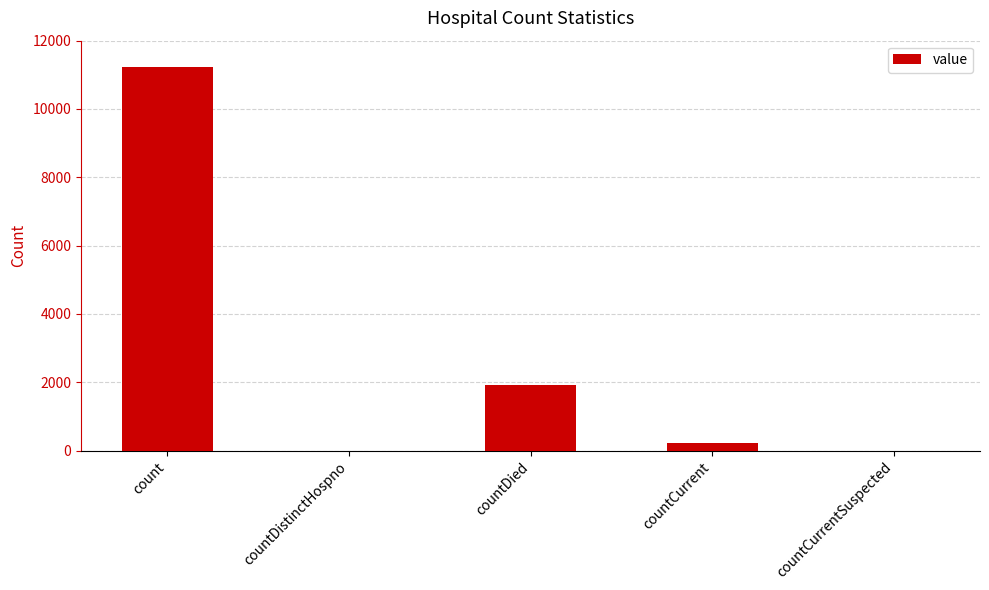

Reading right to left, list all the values displayed in this chart.

0	230	1911	0	11232